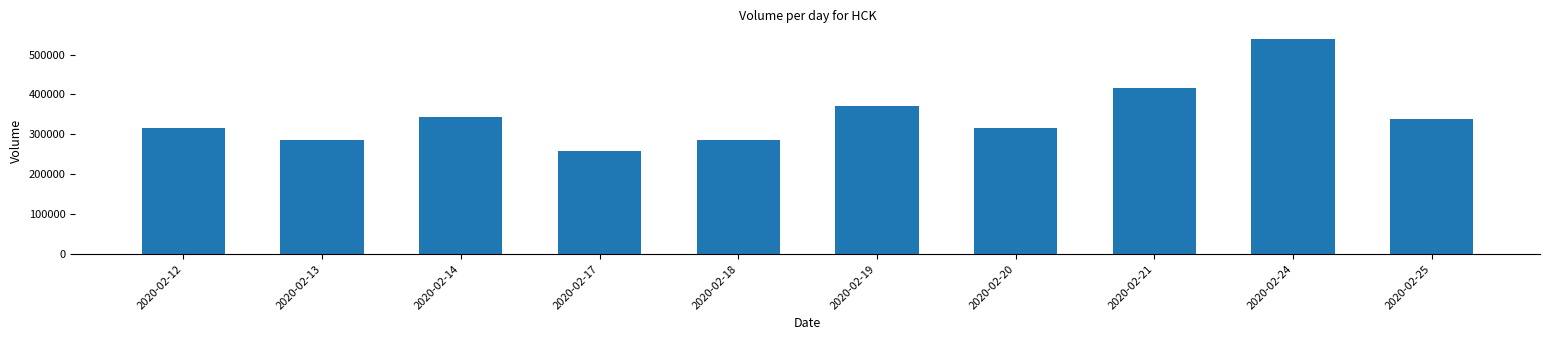

Is it true that the value at 2020-02-13 is 114290?

False